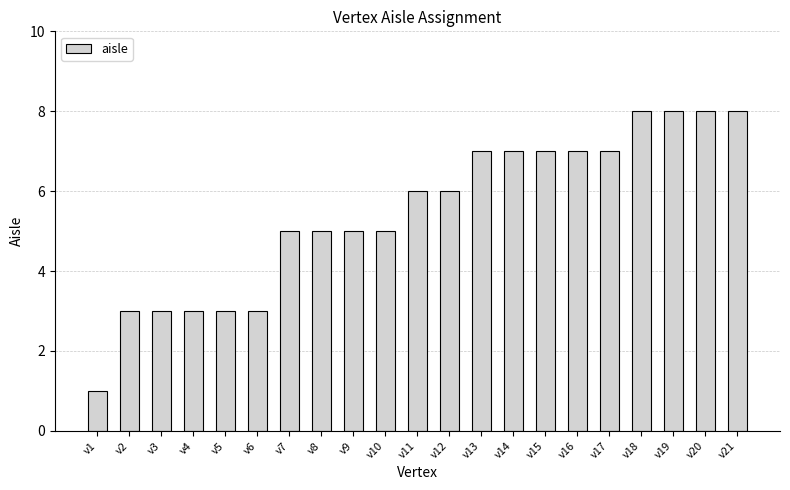

What is the change in value from v5 to v14?

+4